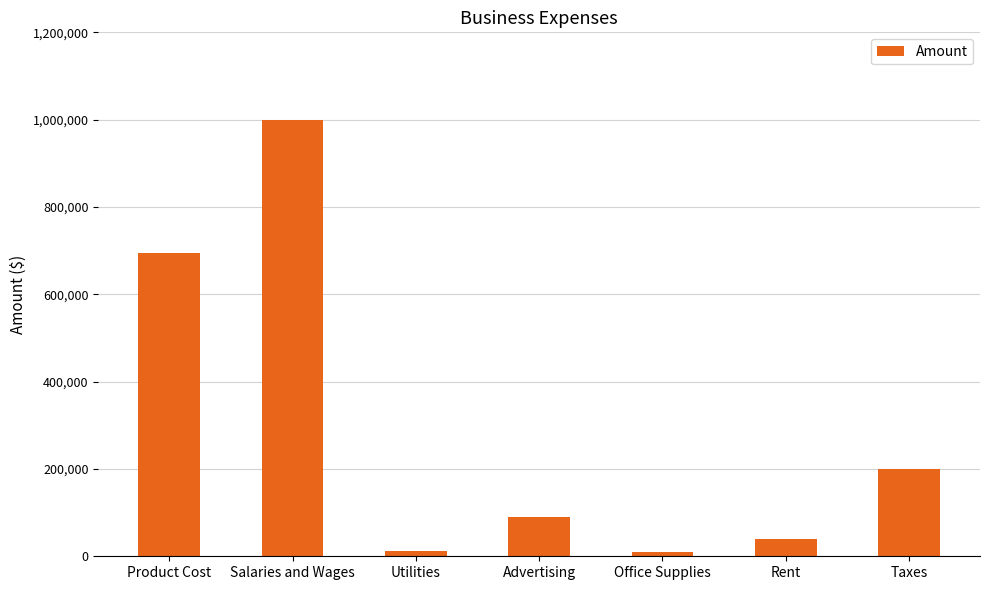

Between Taxes and Product Cost, which is larger?

Product Cost